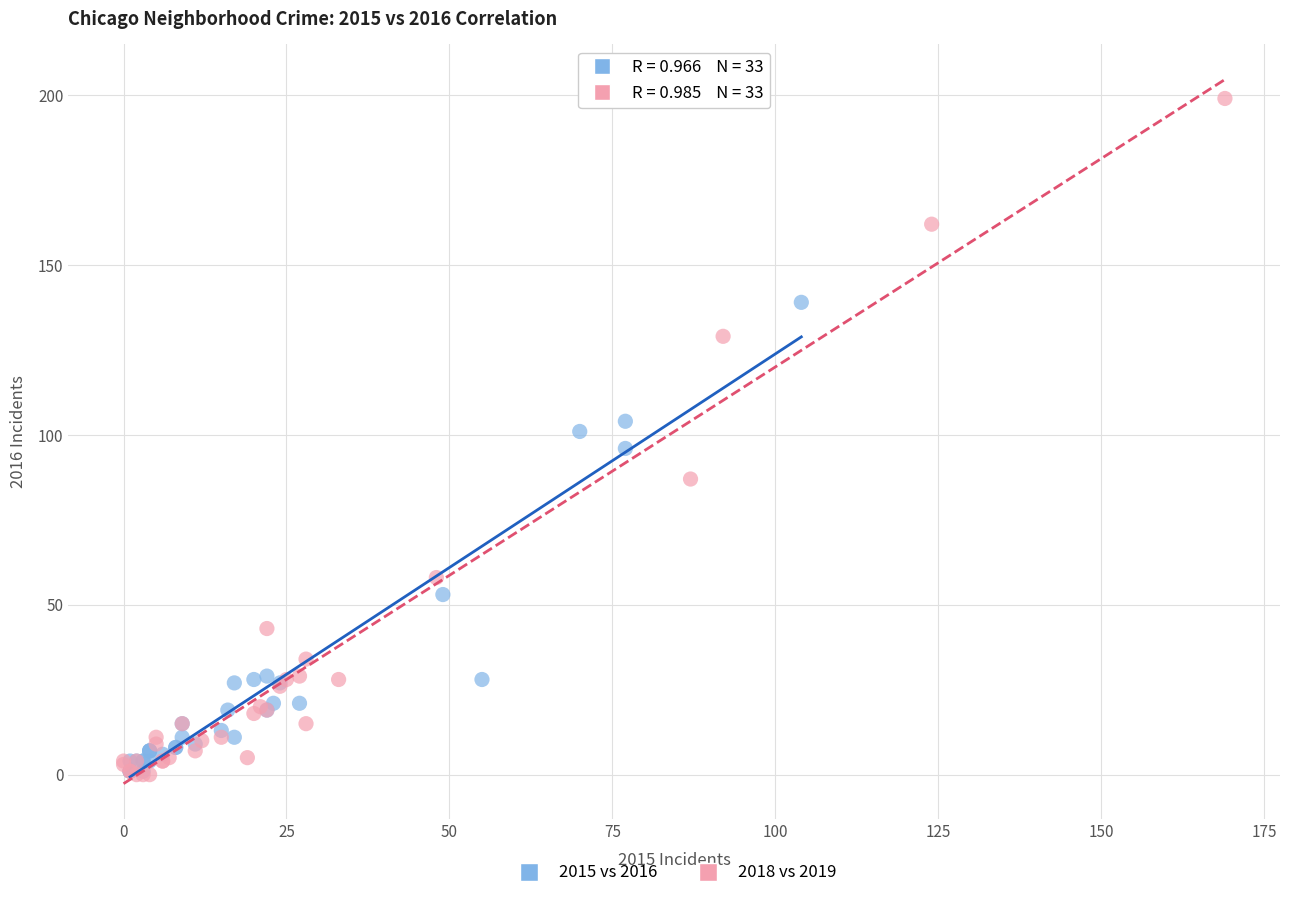

Which series has the largest Y range (max minus min)?

2018 vs 2019